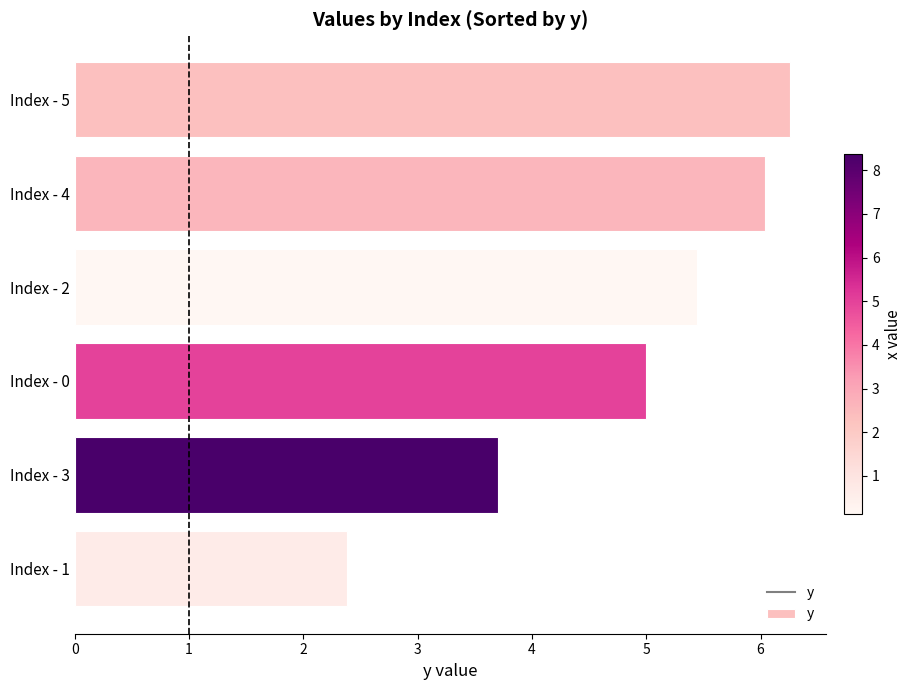

What is the minimum value shown in the chart?

2.4